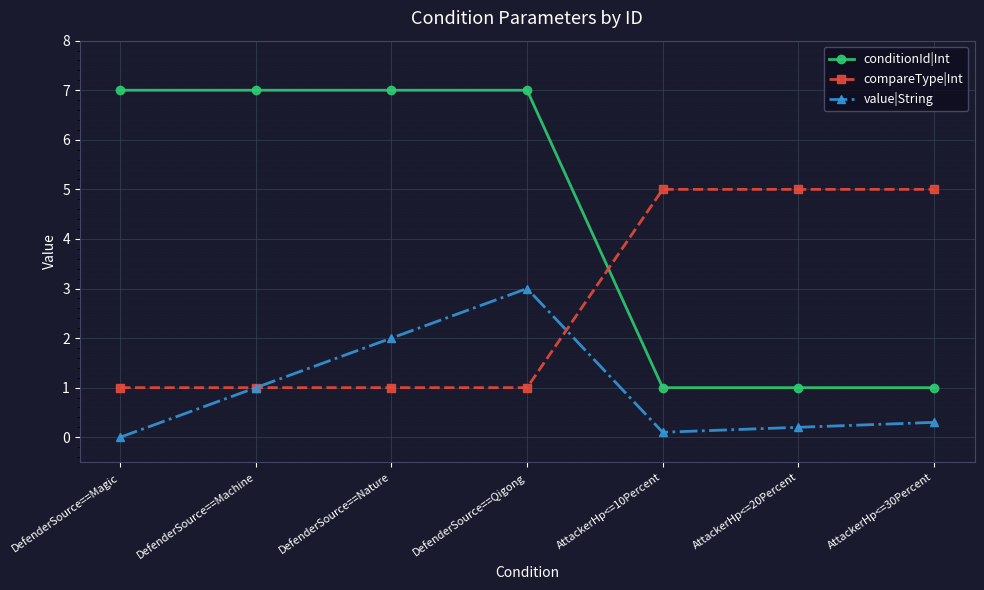

True or false: value|String and conditionId|Int intersect in this chart.

False